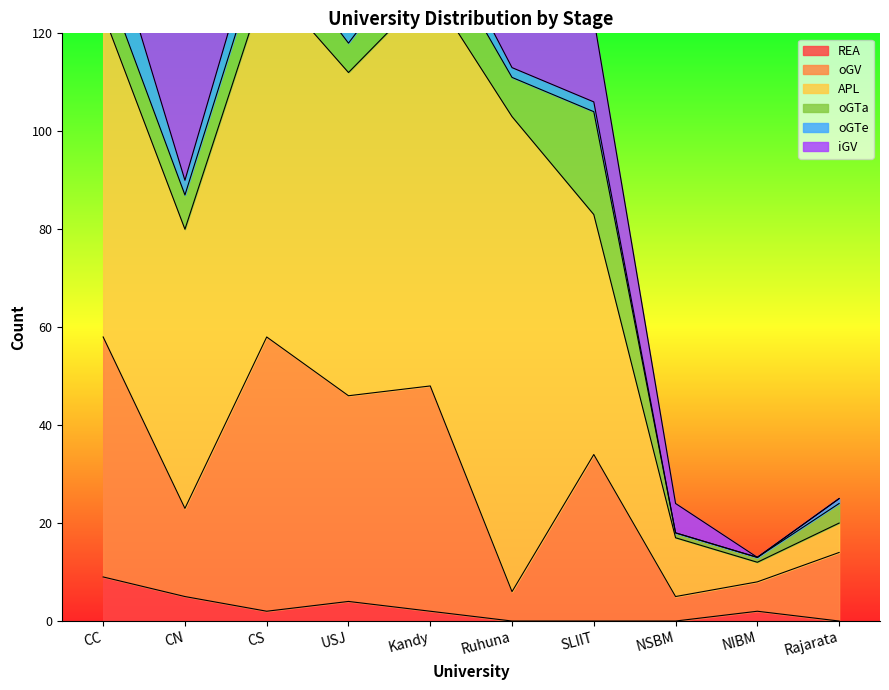

Between CC and CN, which series saw the biggest shift?

oGV